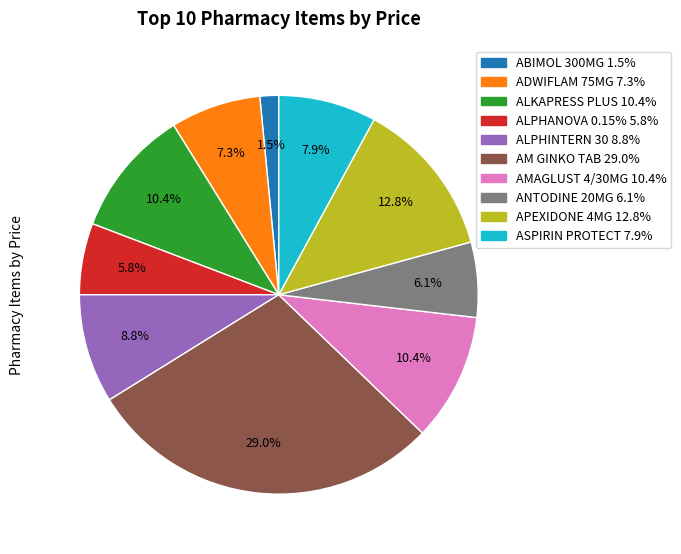

Count the number of slices in the pie.

10